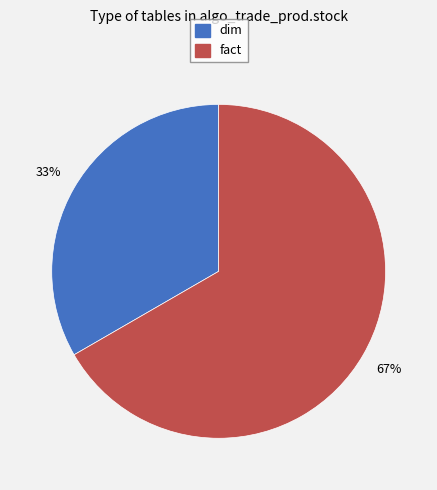

Count the number of slices in the pie.

2